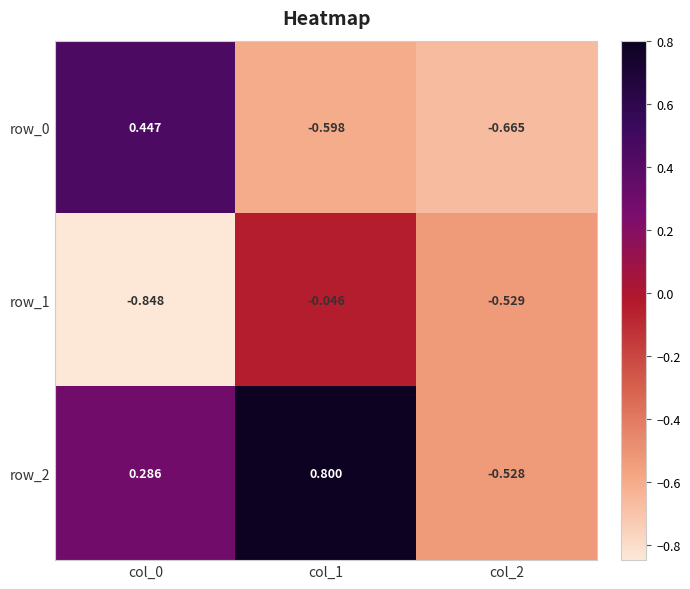

Is the value of row_2 at col_0 greater than the value of row_0 at col_2?

Yes